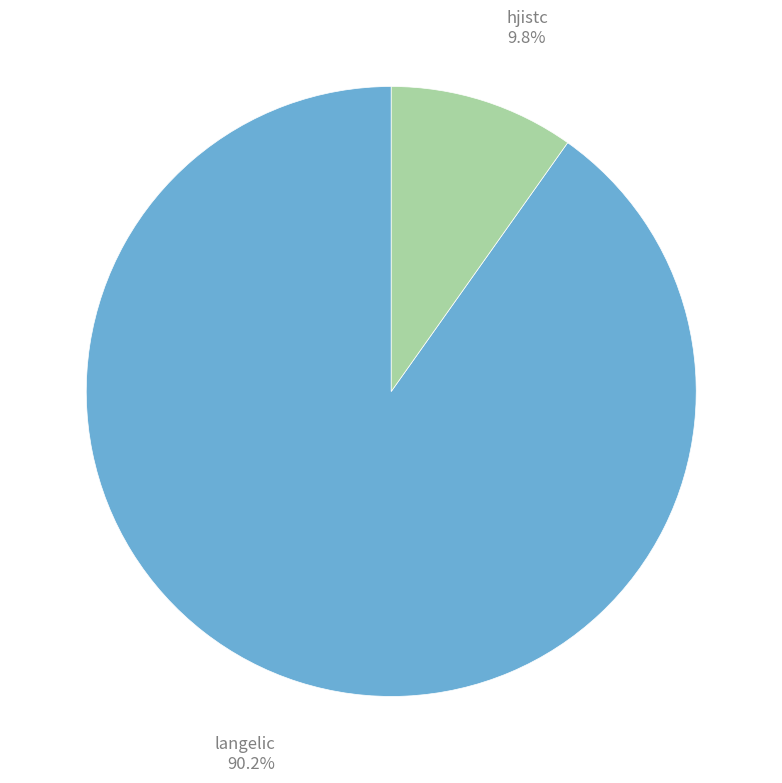

Is there any slice that represents more than half of the pie?

Yes